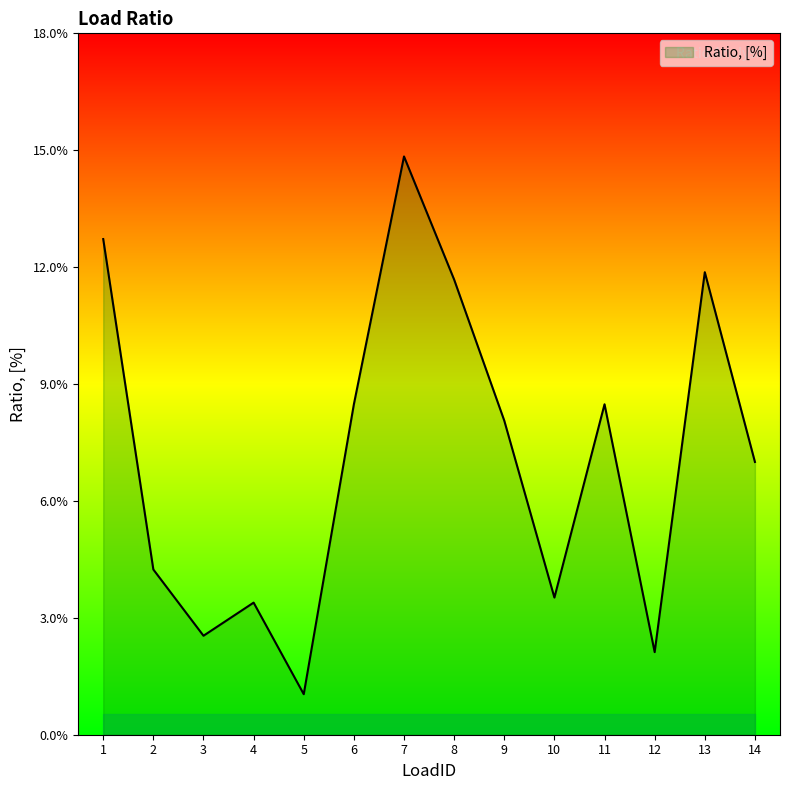

How many interior local peaks (higher than both neighbors) does the data have?

4